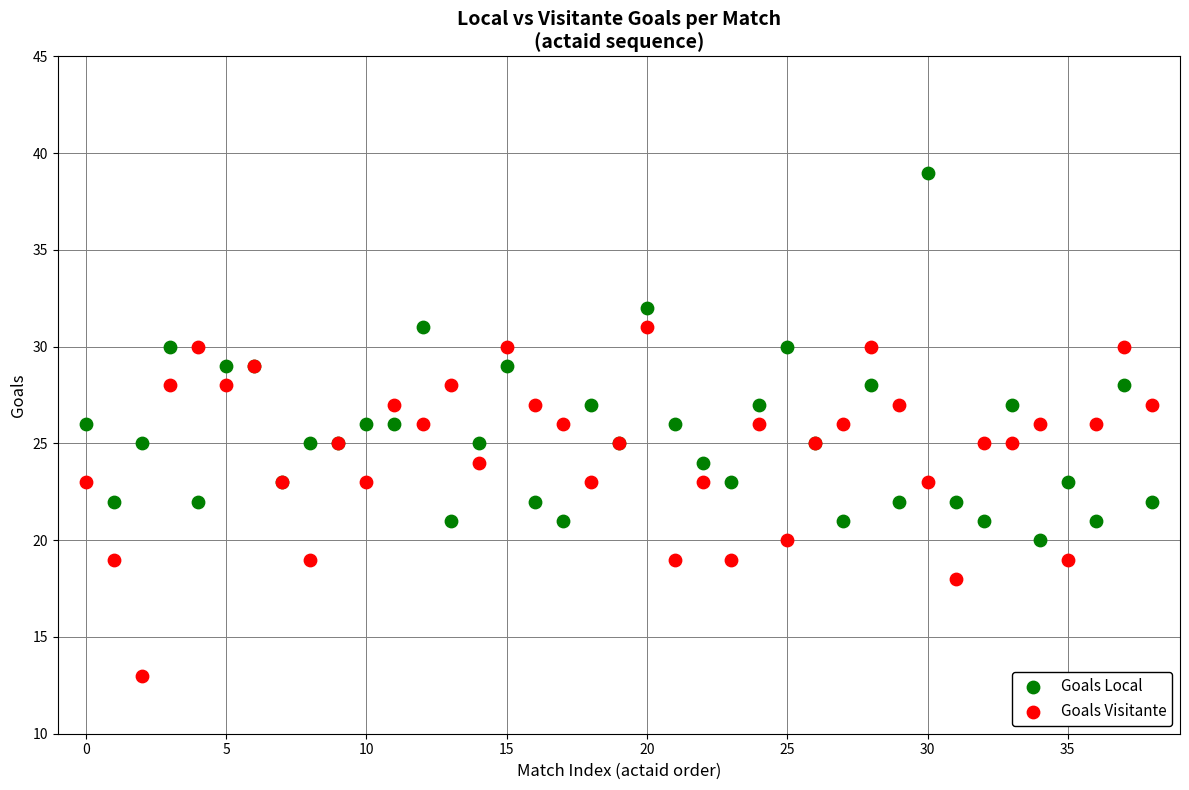

Which series reaches the maximum Y coordinate?

Goals Local